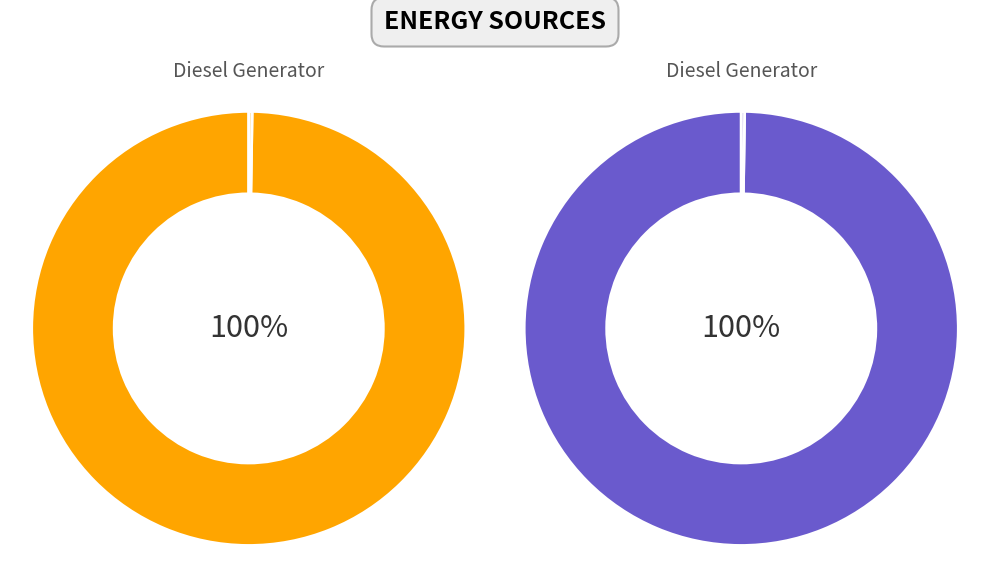

Is there a majority slice in this chart?

Yes